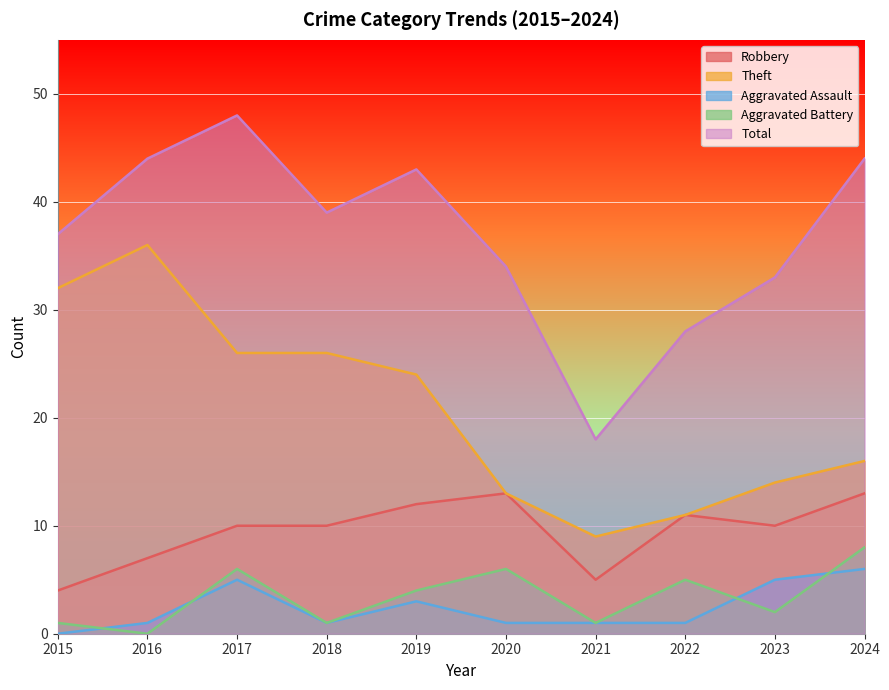

How many interior local valleys does the Total series have?

2